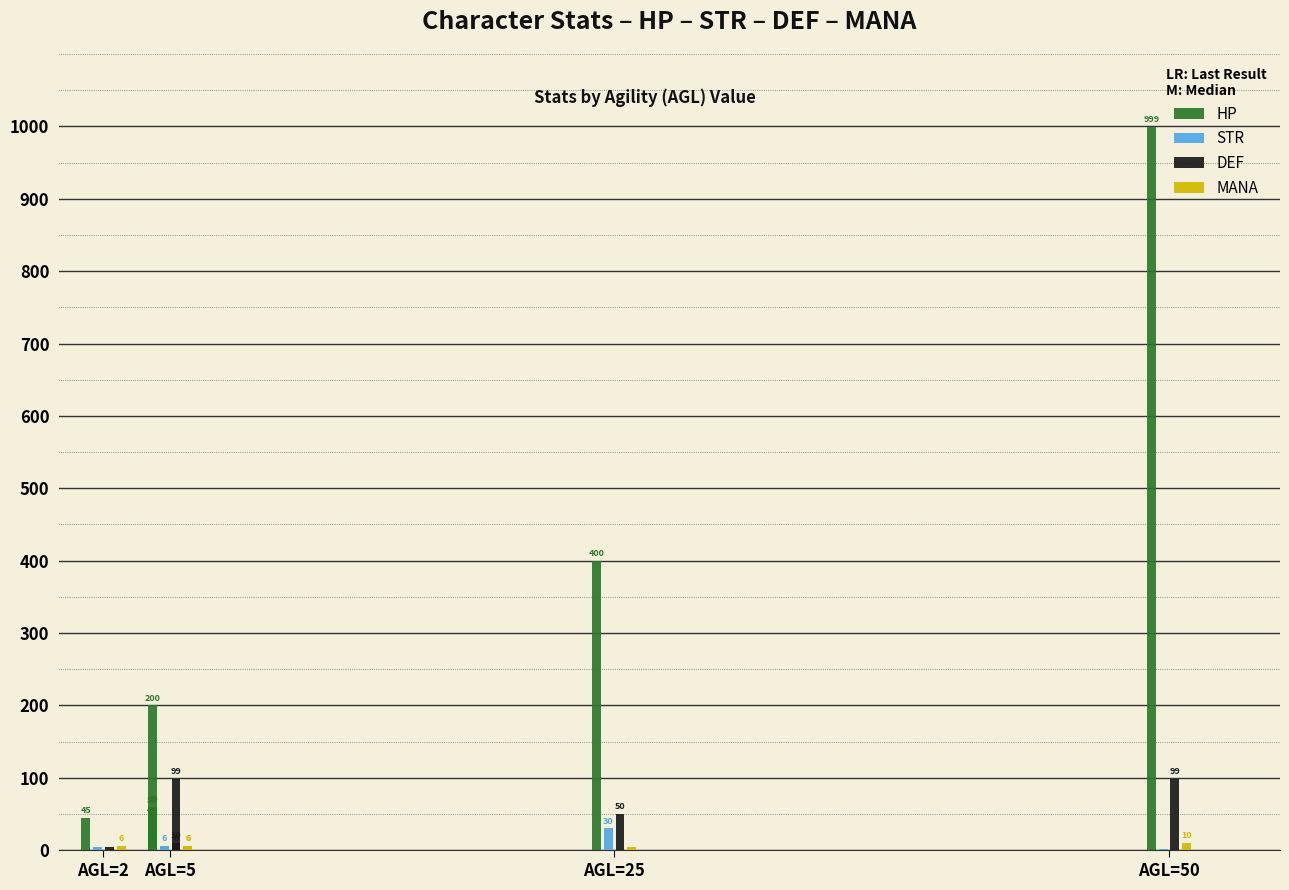

How many bars are there in each group?

4